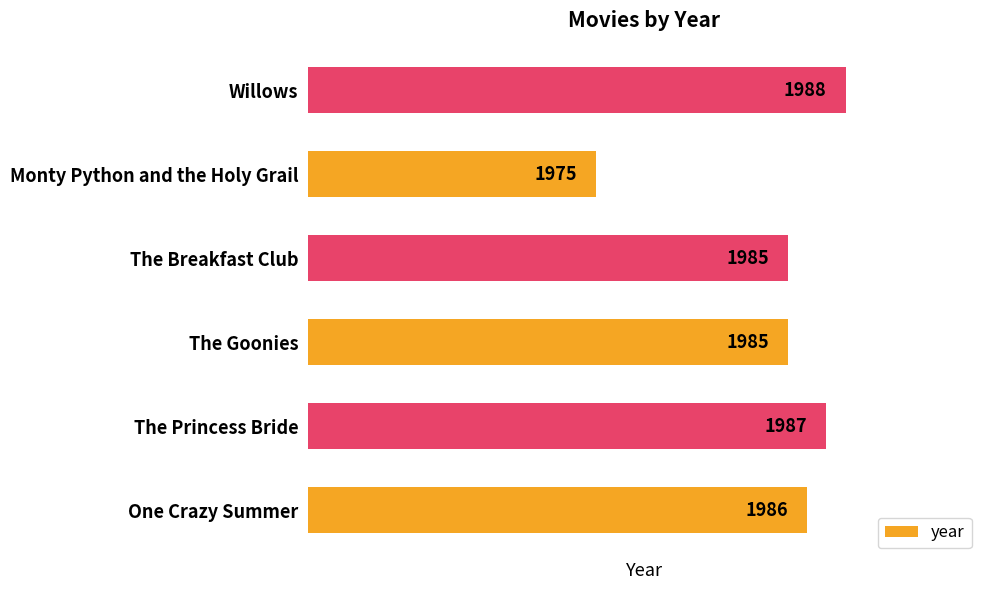

Approximately how many times larger is the value at The Princess Bride compared to Willows?

1.0